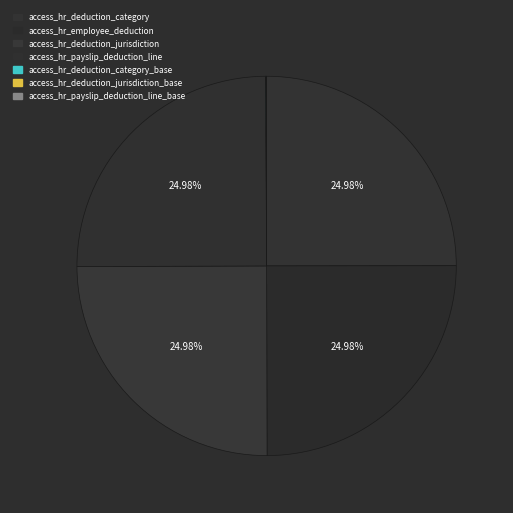

To the nearest percent, what is the combined percentage of access_hr_deduction_jurisdiction_base and access_hr_payslip_deduction_line?

25%